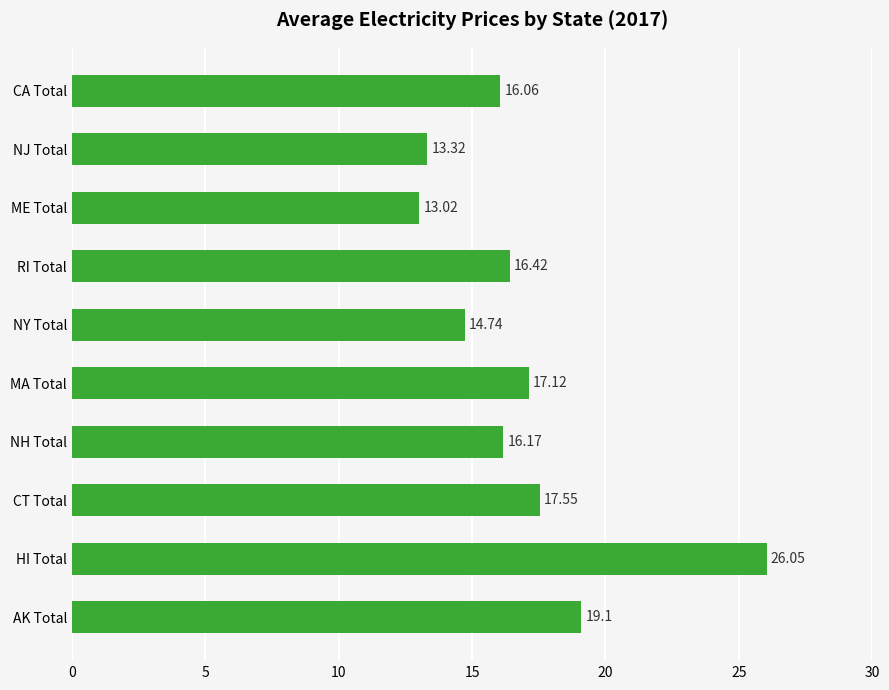

What is the change in value from HI Total to CT Total?

-8.5